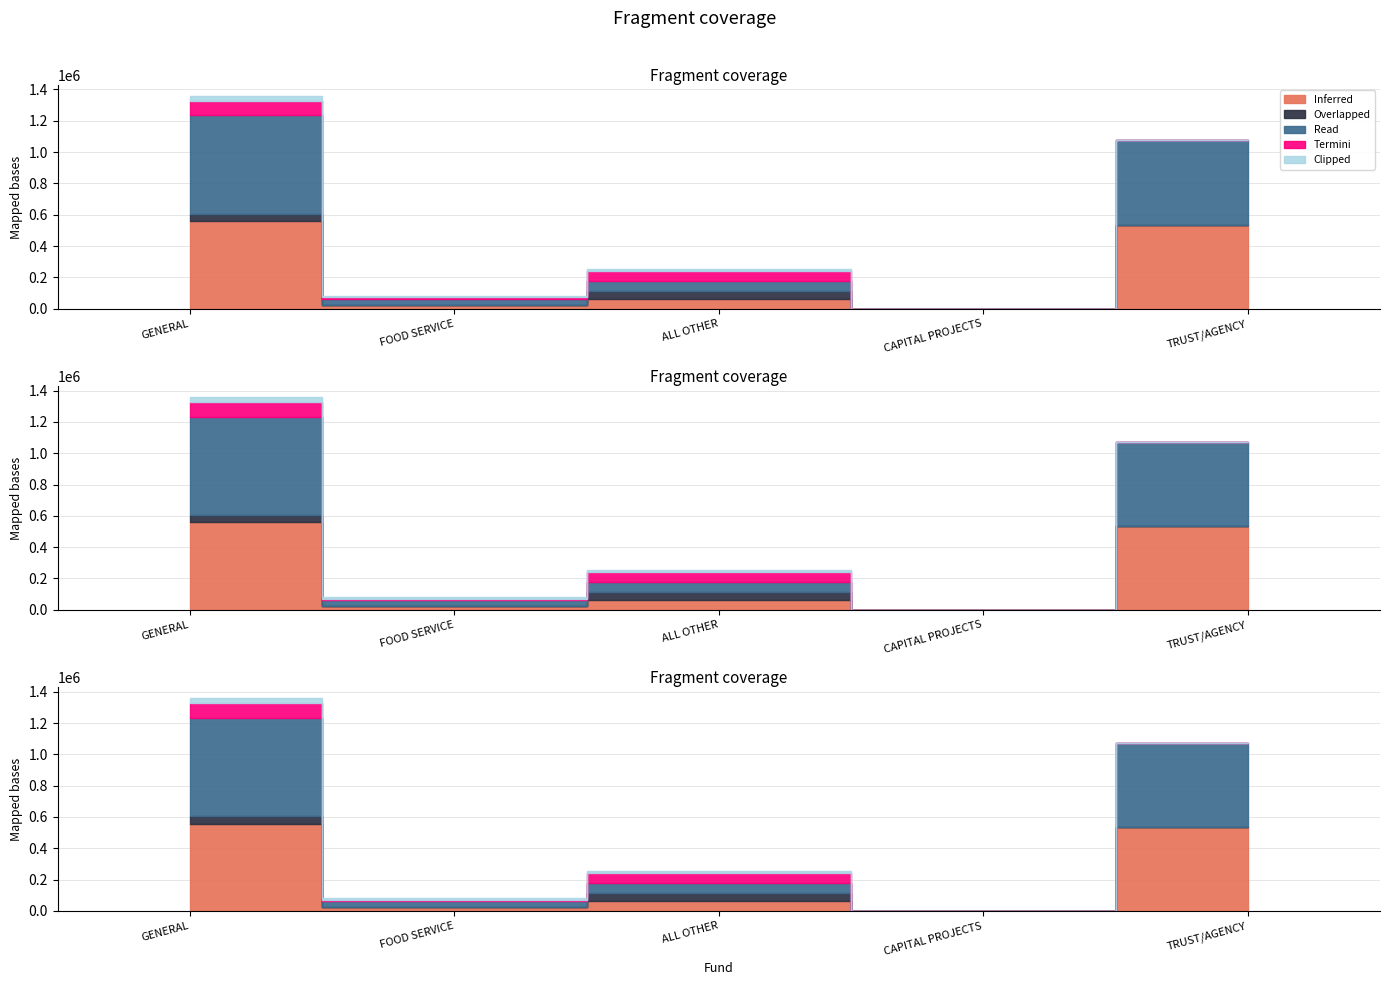

Reading left to right, what are all the values shown in this chart?

Inferred: 557989.1	24264.1	63963.2	0.0	537087.7
Overlapped: 48945.9	0.0	48945.9	0.0	0.0
Read: 626456.2	38543.0	63963.2	0.0	537087.7
Termini: 93772.3	9162.4	63963.2	0.0	0.0
Clipped: 31935.4	8839.3	15017.3	0.0	0.0